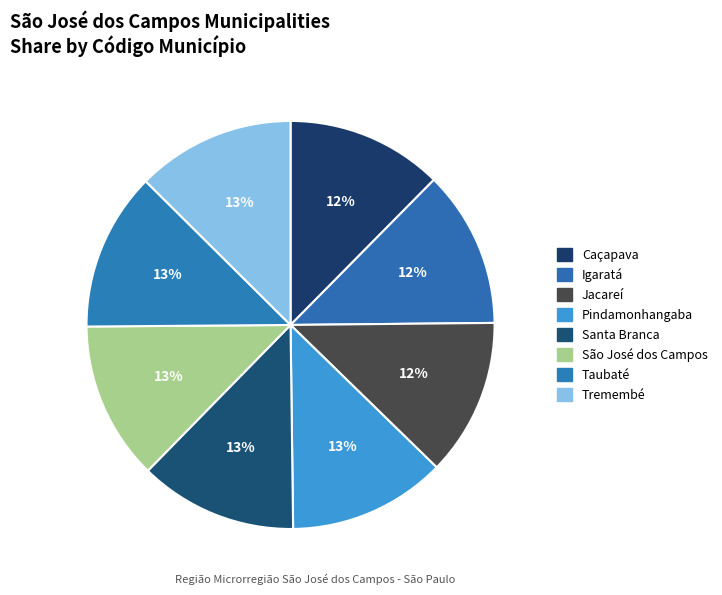

Is there a majority slice in this chart?

No